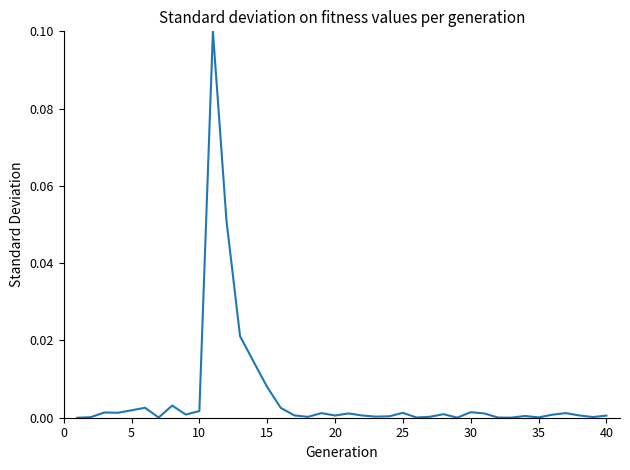

How many points are lower than both their immediate neighbors (excluding endpoints)?

11